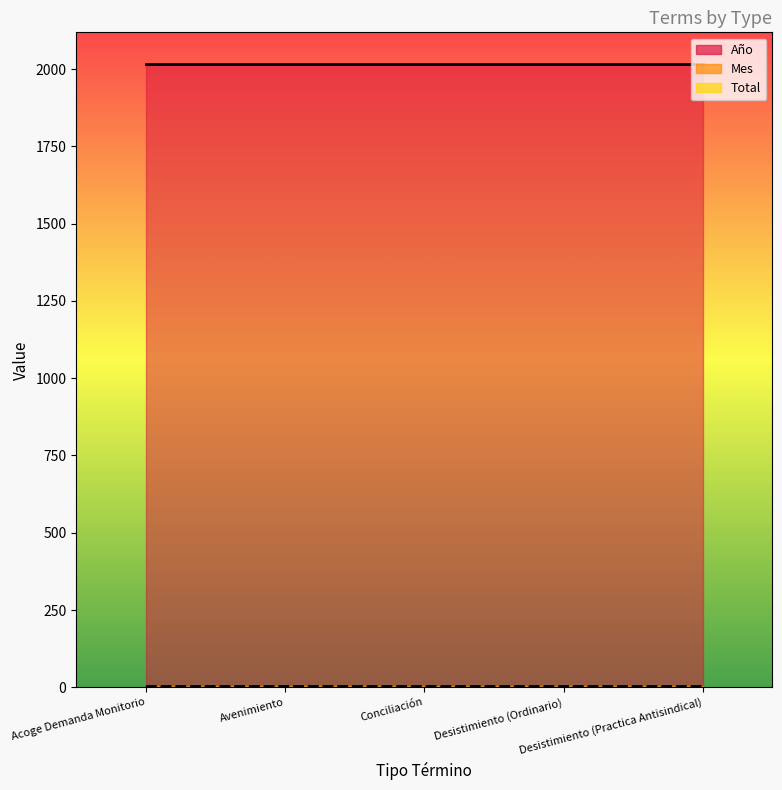

At which category is the sum across all series the highest?

Avenimiento